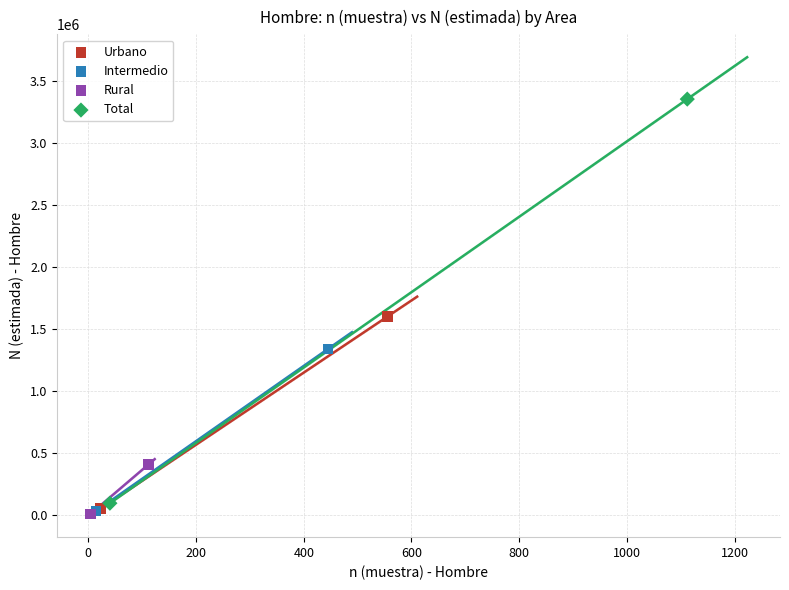

Which series reaches the maximum Y coordinate?

Total